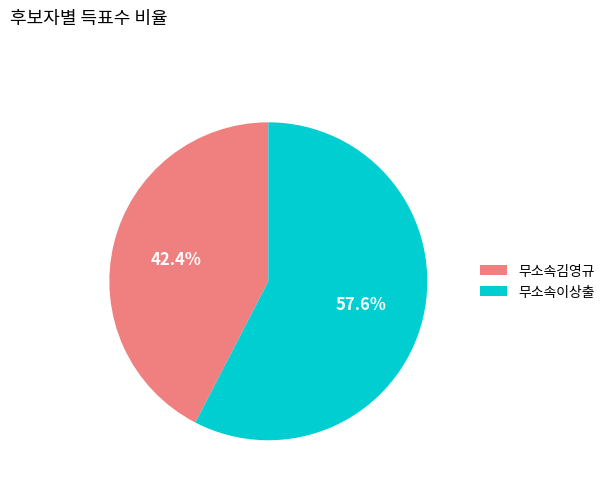

Combined, what portion of the pie is 무소속김영규 and 무소속이상출?

100.0%